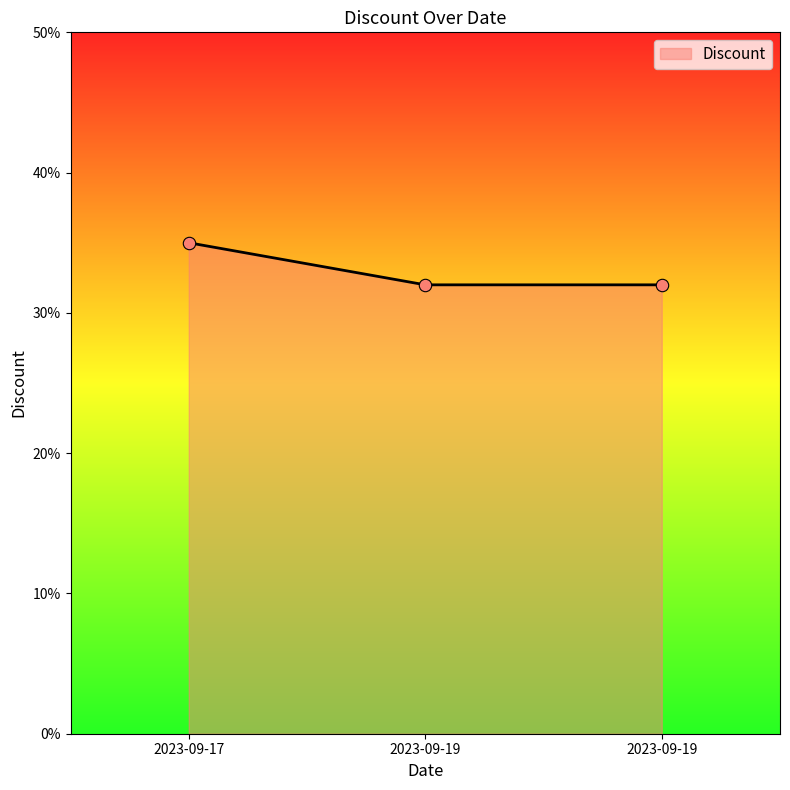

What is the change in value from 2023-09-17 to 2023-09-19?

-3